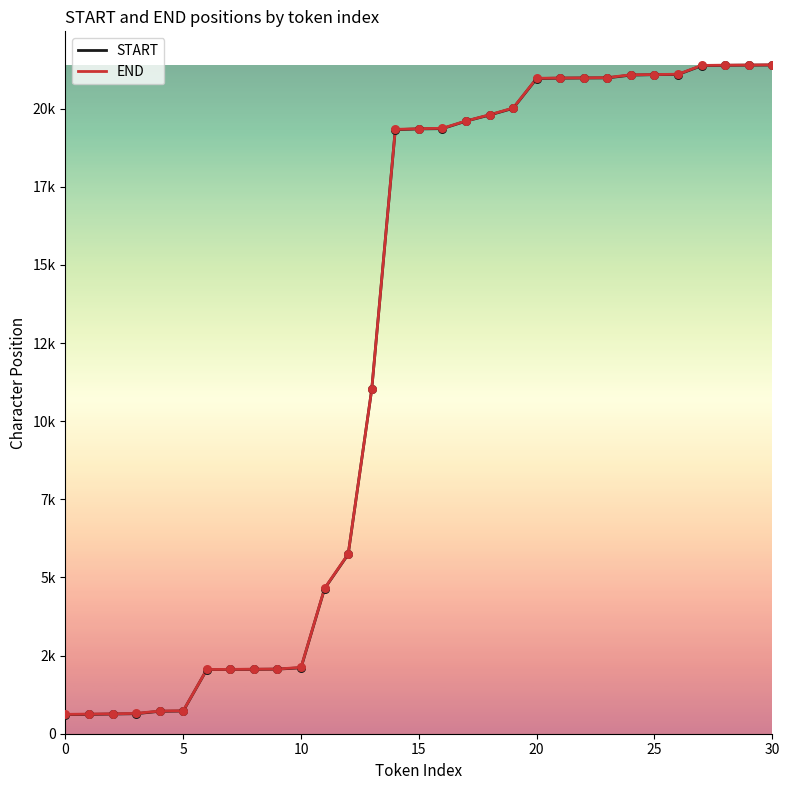

What are all the series names shown in the legend?

START, END